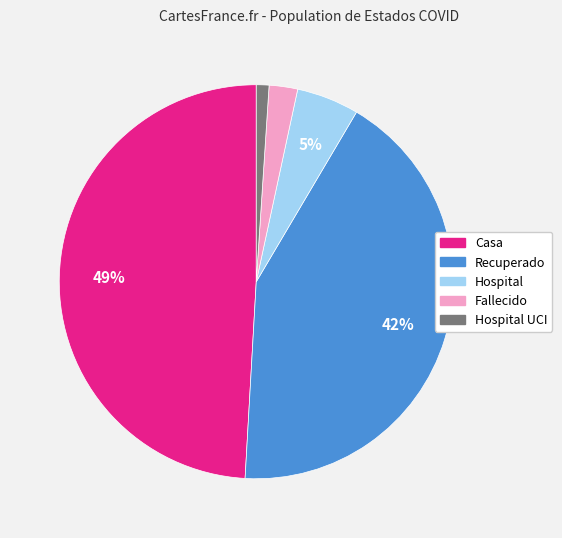

To the nearest percent, what is the difference between the largest and smallest slice percentages?

48%